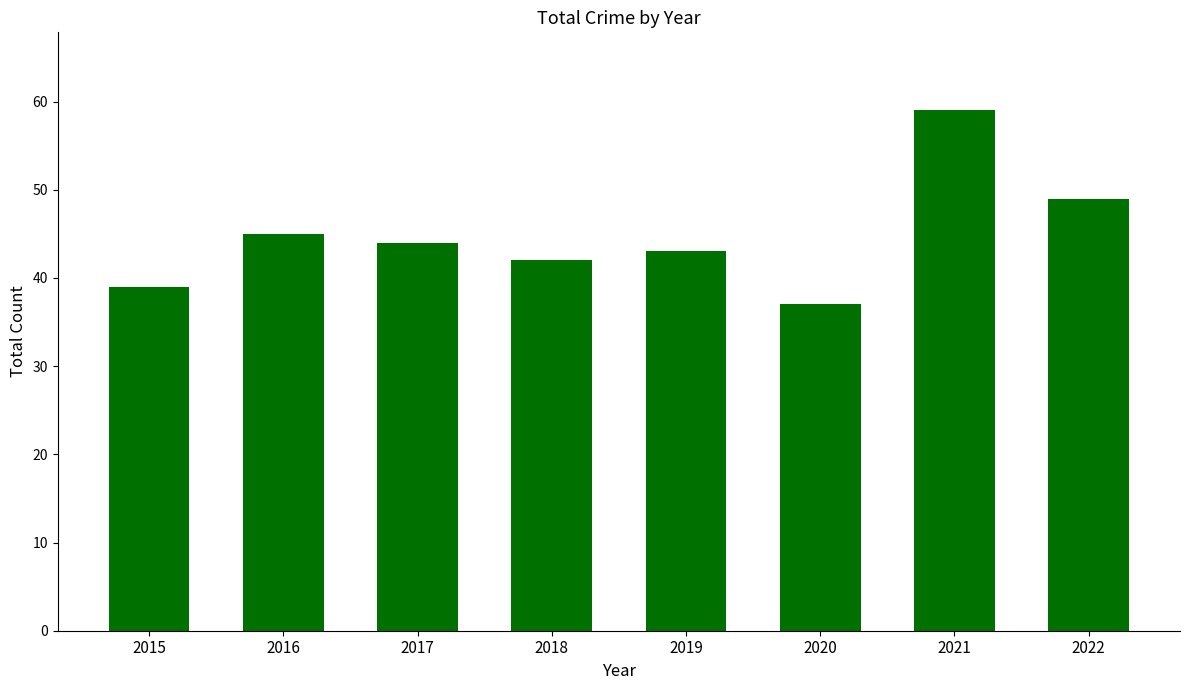

What is the difference between the maximum and minimum values?

22